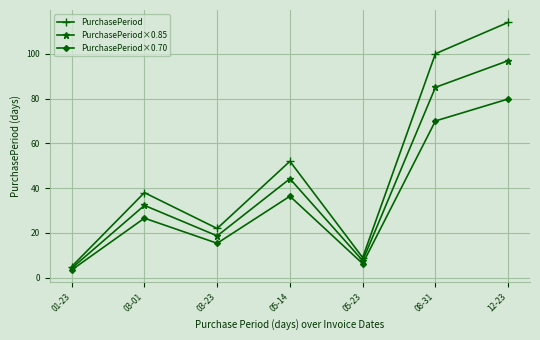

List the series in order of their peak value, highest first.

PurchasePeriod, PurchasePeriod×0.85, PurchasePeriod×0.70